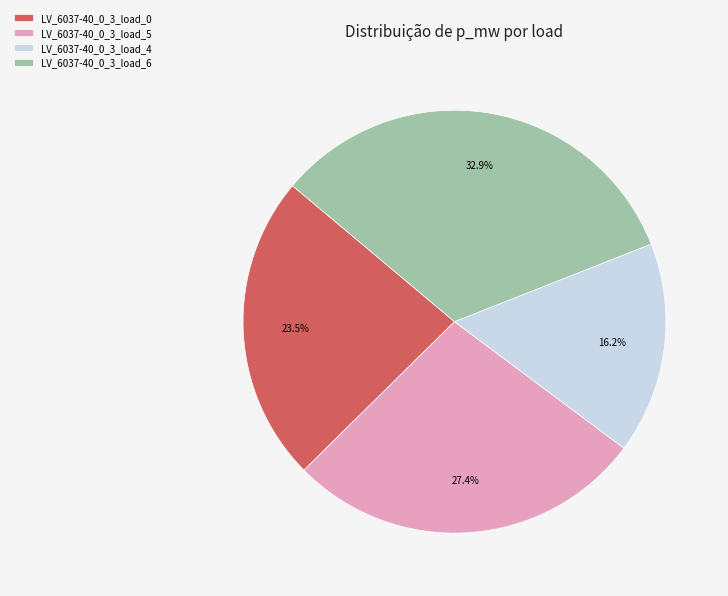

Does any single category account for the majority?

No